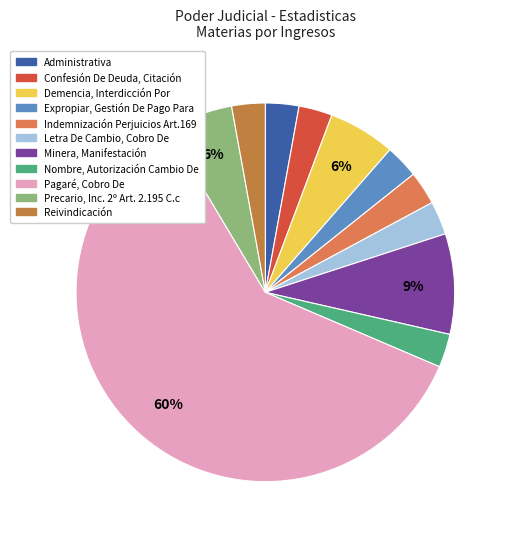

Which has a higher value, Confesión De Deuda, Citación or Reivindicación?

Confesión De Deuda, Citación